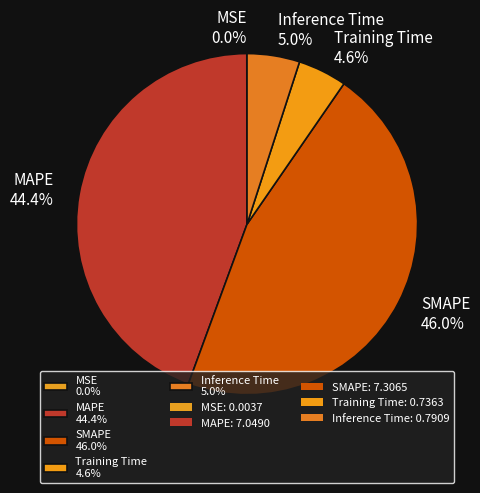

Does any single category account for the majority?

No